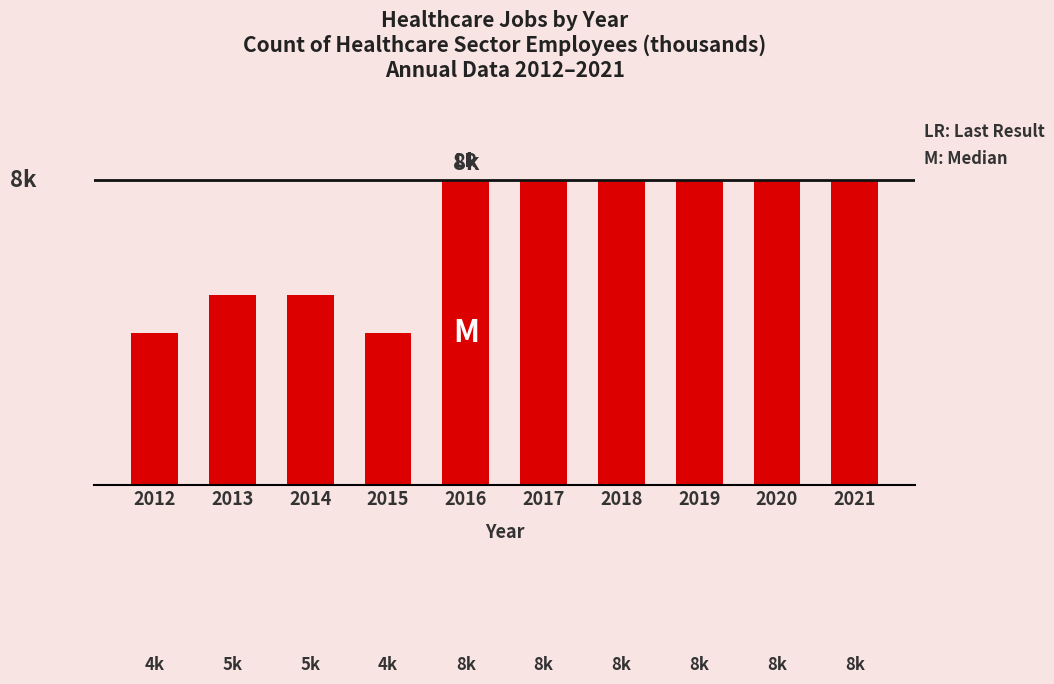

Are the bars grouped side by side (vs. stacked)?

No